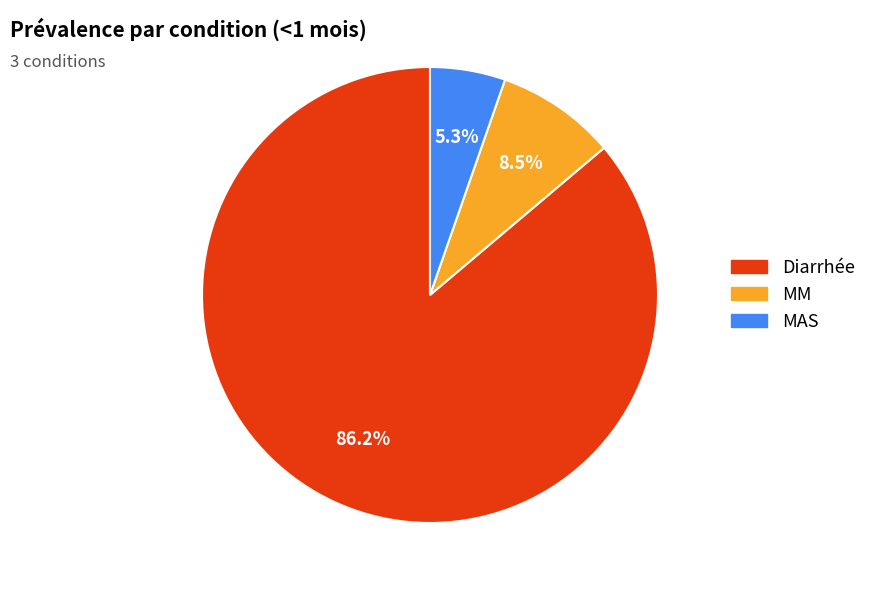

Which slice represents more than half of the pie?

Diarrhée